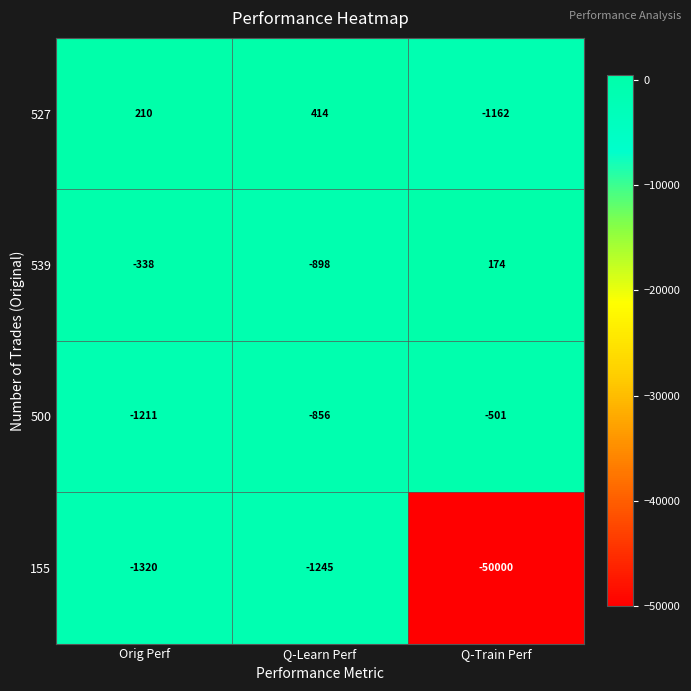

What is the total value across all series at Q-Train Perf?

-51489